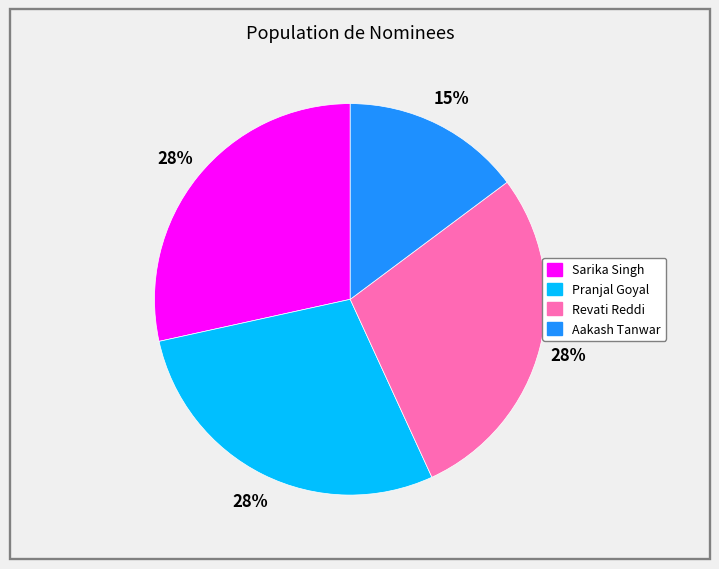

Does any single category account for the majority?

No